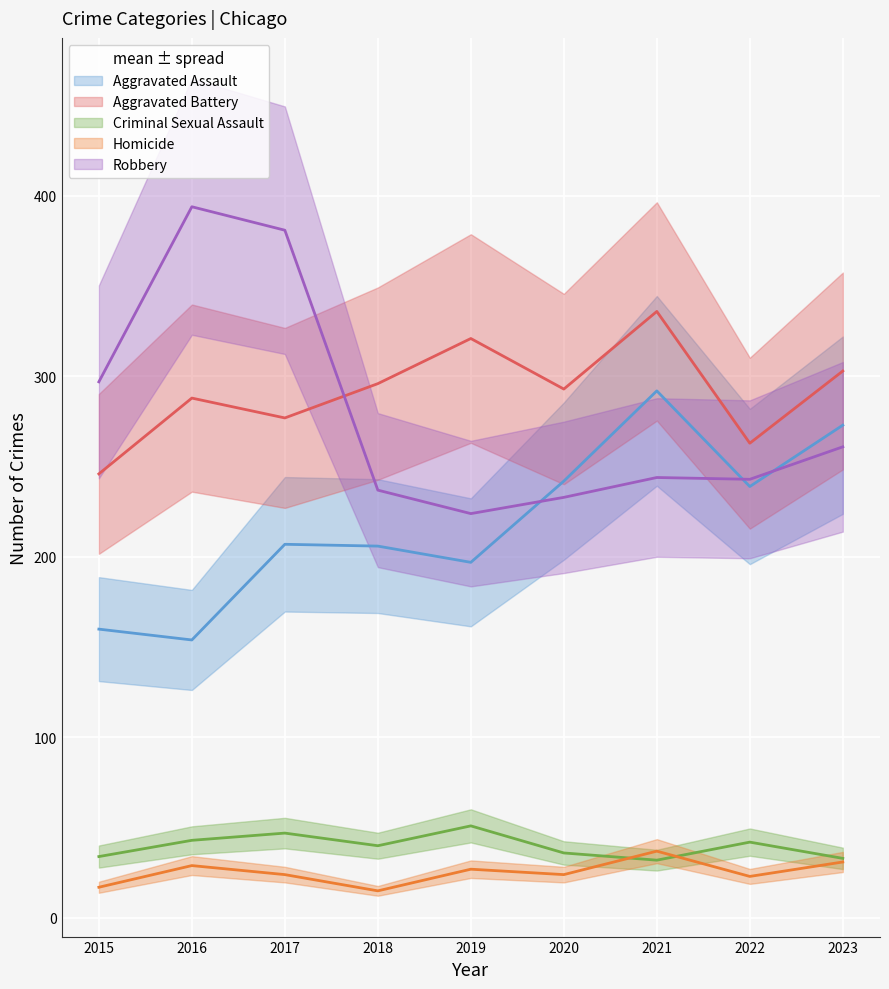

What is the average value of the Homicide series?

25